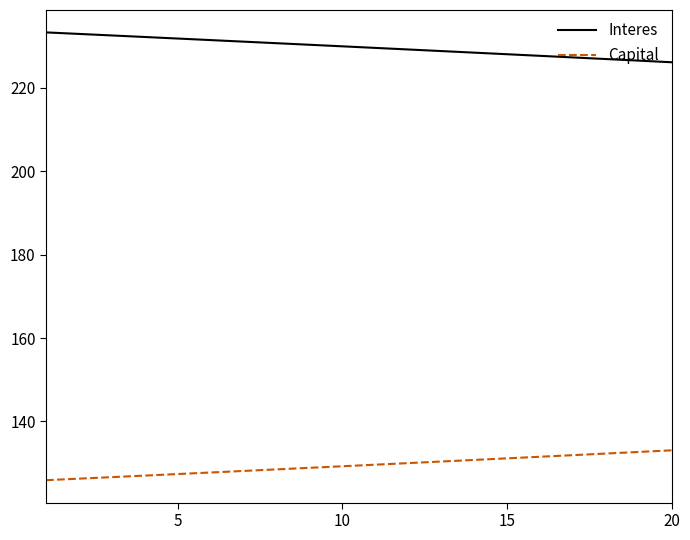

What is the difference between the maximum and minimum values in the Interes series?

7.2